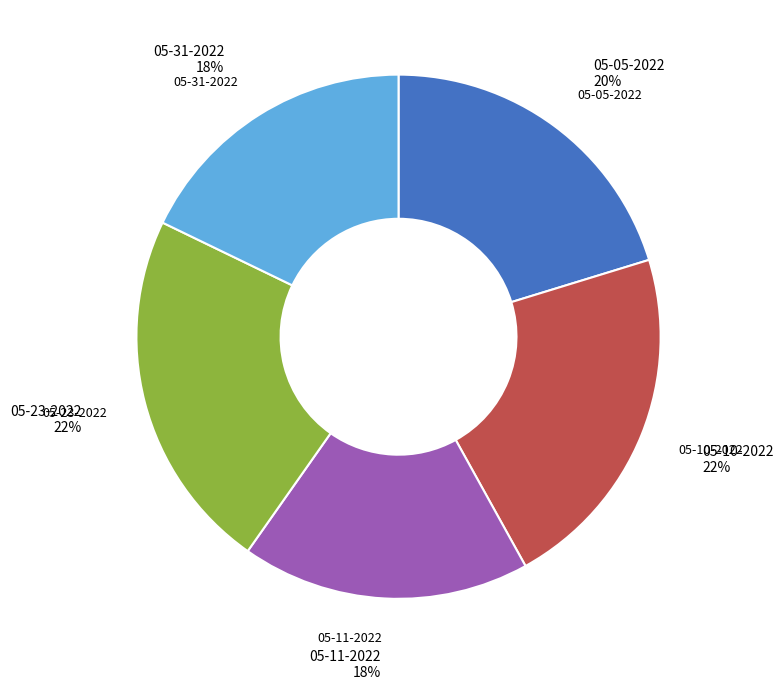

To the nearest percent, what is the average slice percentage?

20%